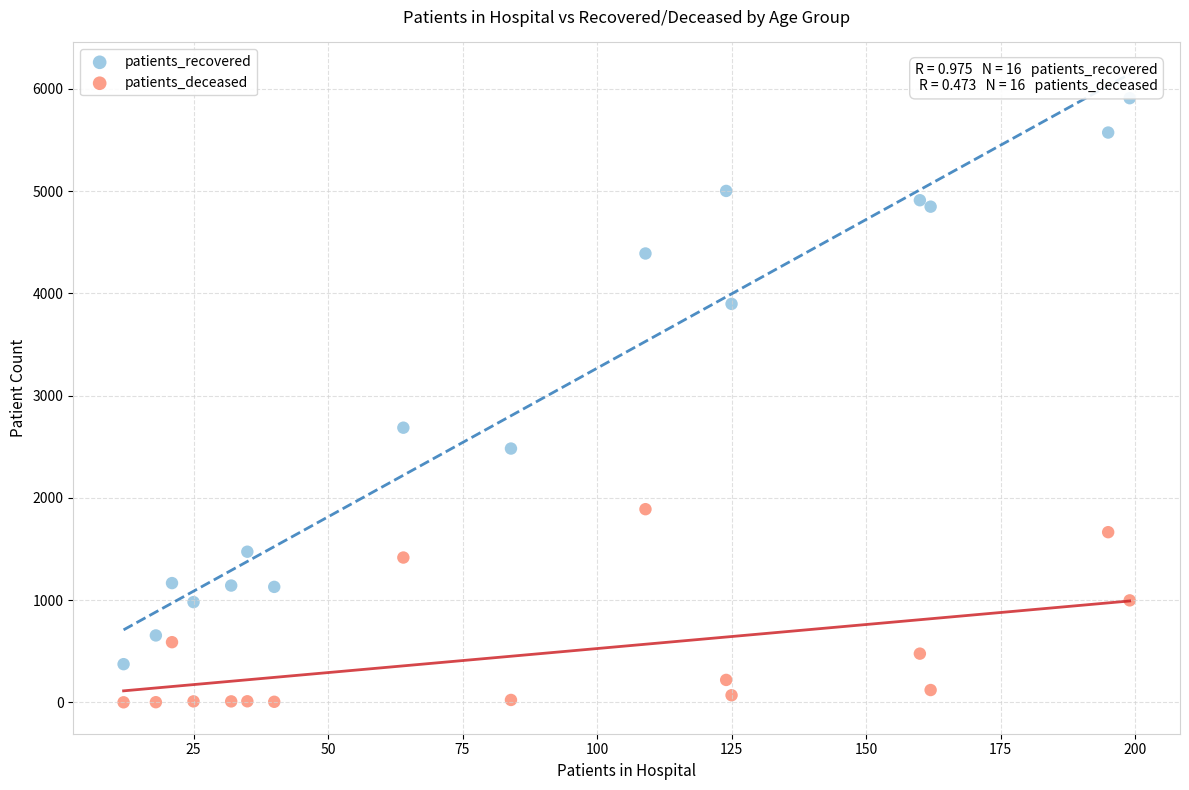

Which series reaches the minimum Y coordinate?

patients_deceased